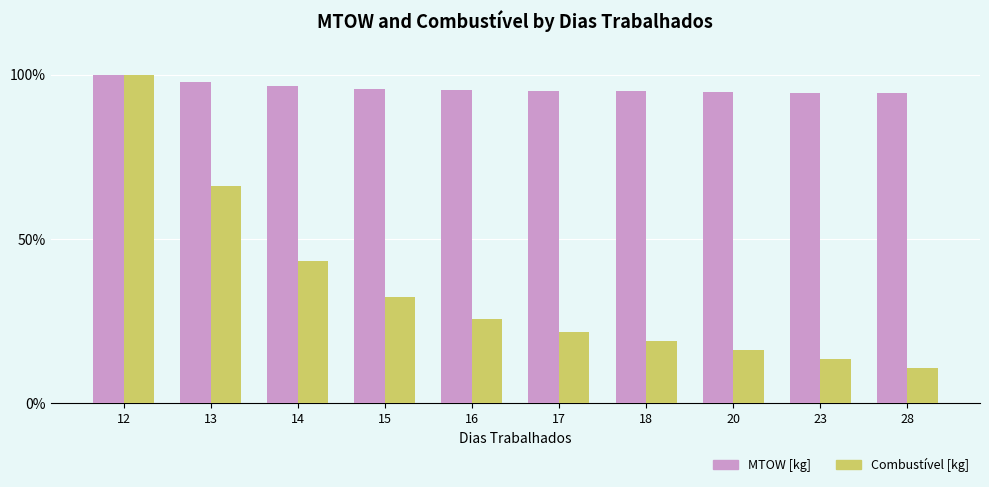

At which category is the sum across all series the highest?

12